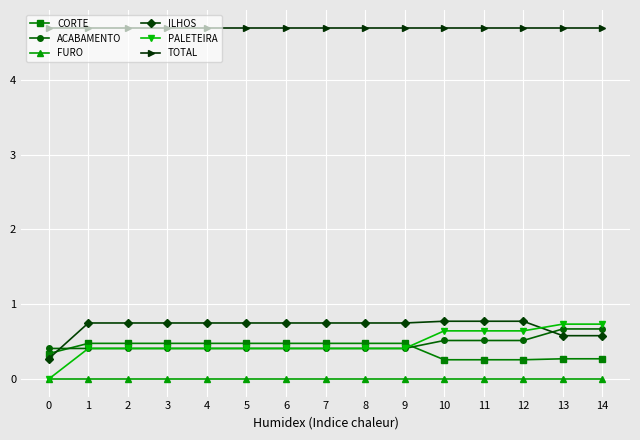

How many lines are shown in the chart?

6